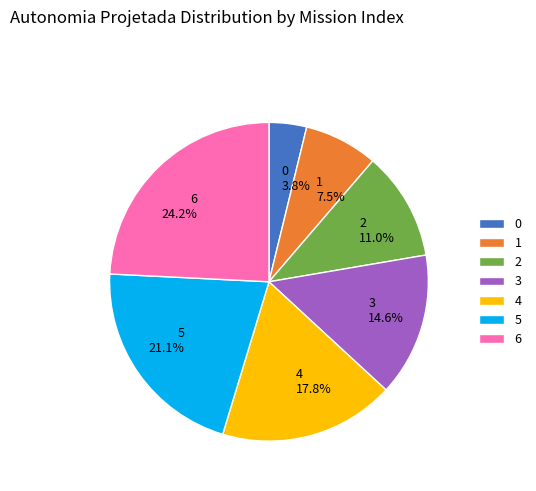

Between 3 and 1, which is larger?

3